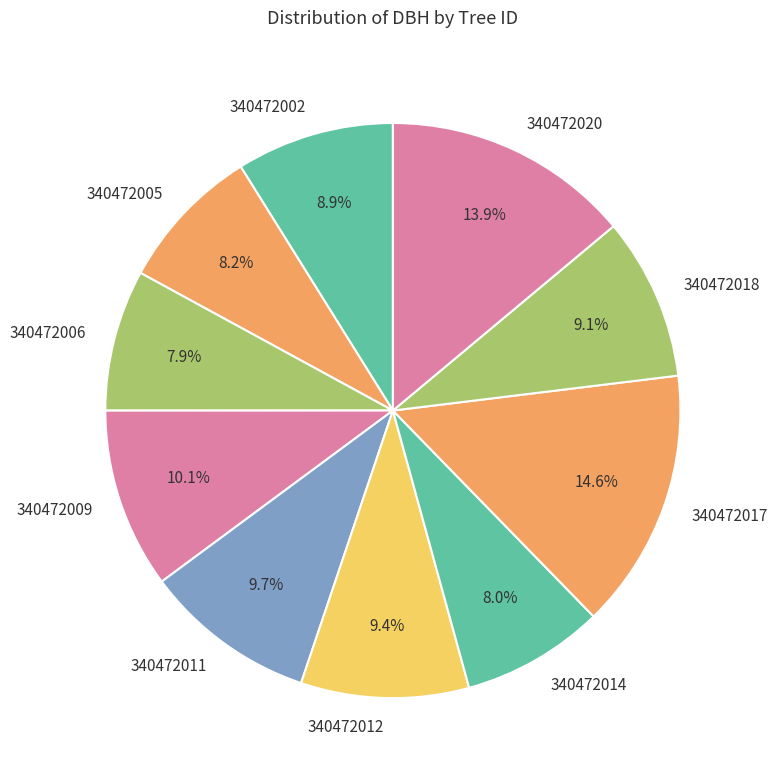

Is 340472011 the majority of the pie?

No